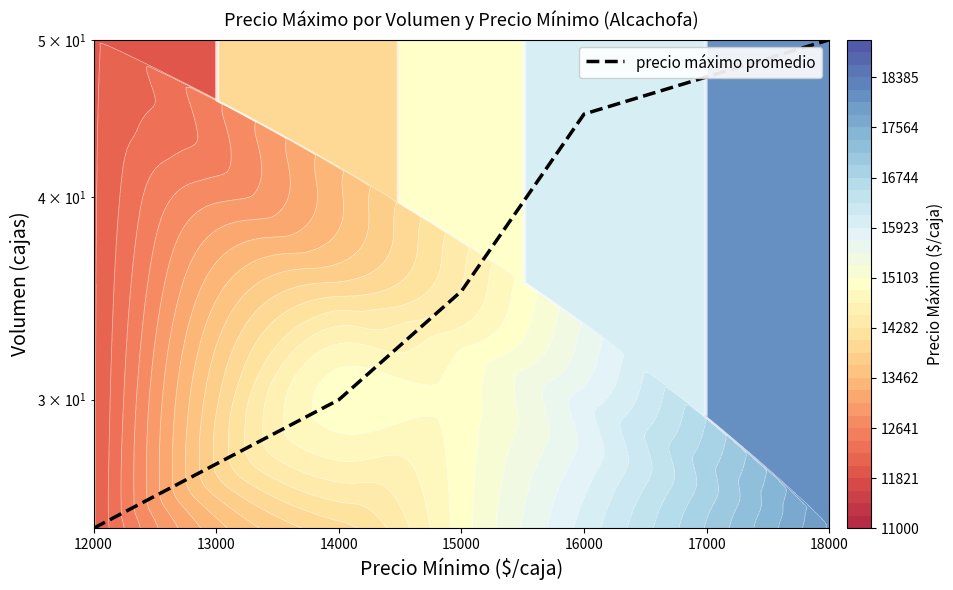

Which has a higher value, 14000 or 15000?

15000